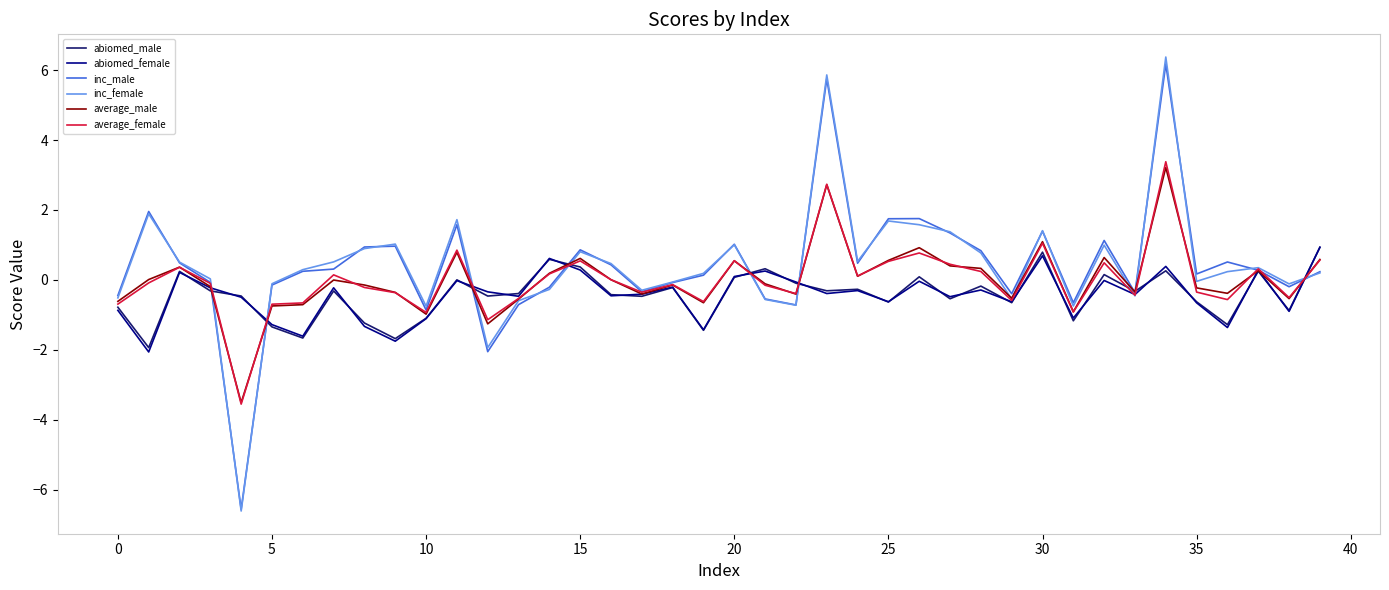

What is the minimum value for inc_female?

-6.6